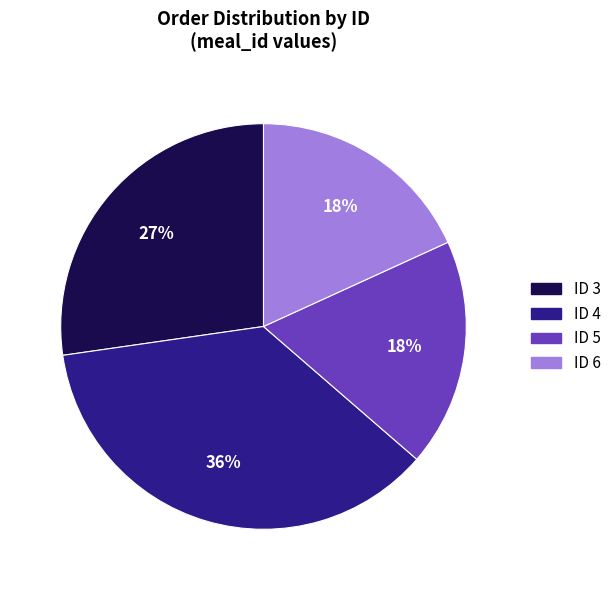

What is the largest slice in the pie chart?

ID 4